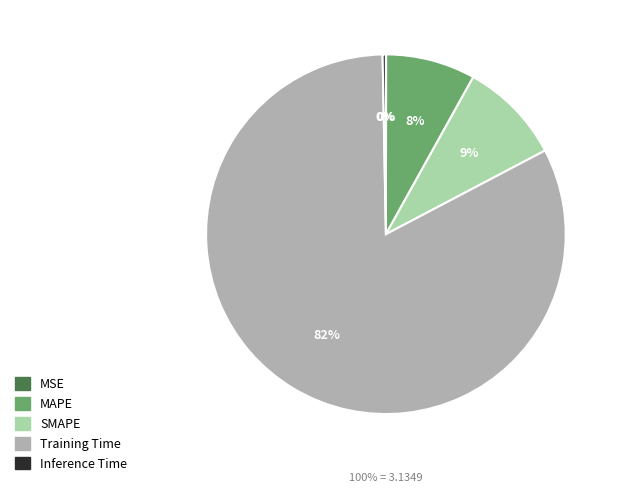

What is the smallest slice in the pie chart?

MSE